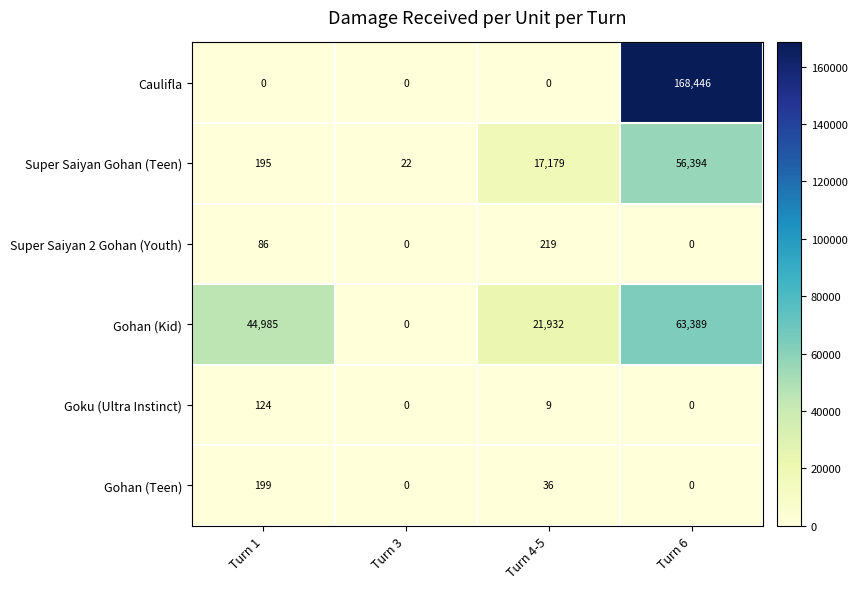

What is the approximate value of Gohan (Kid) at Turn 6?

63389